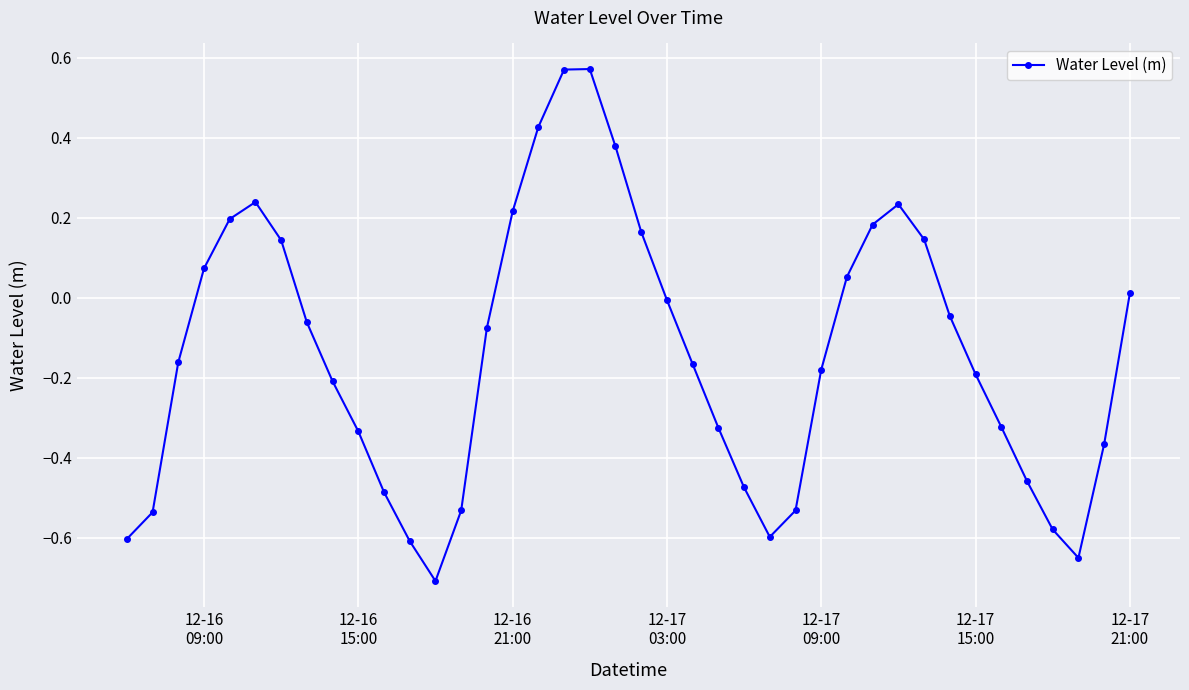

What is the difference between the maximum and minimum values?

1.3